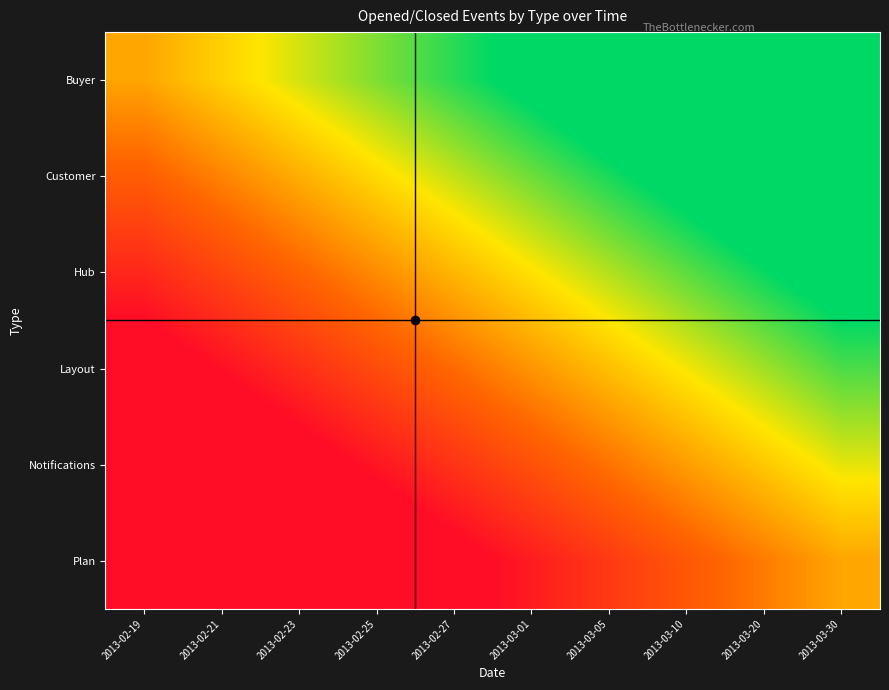

Between 2013-02-21 and 2013-02-25, which series saw the biggest shift?

Customer